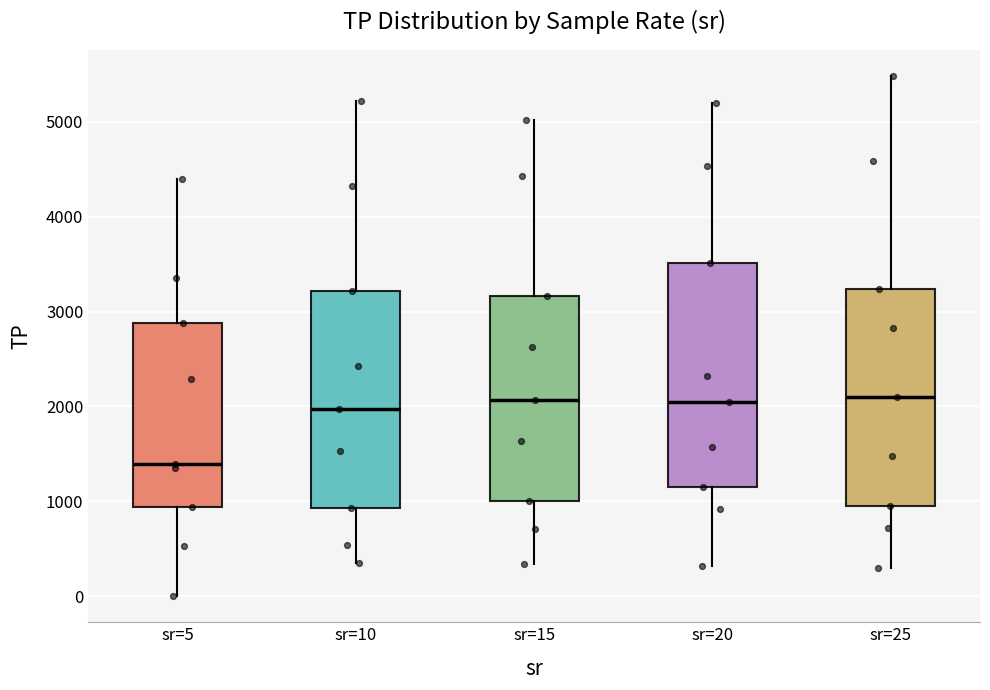

Where does the lower whisker of the box for sr=5 end on the y-axis? The values are not printed on the chart, so give them approximately, as read against the axis.

0